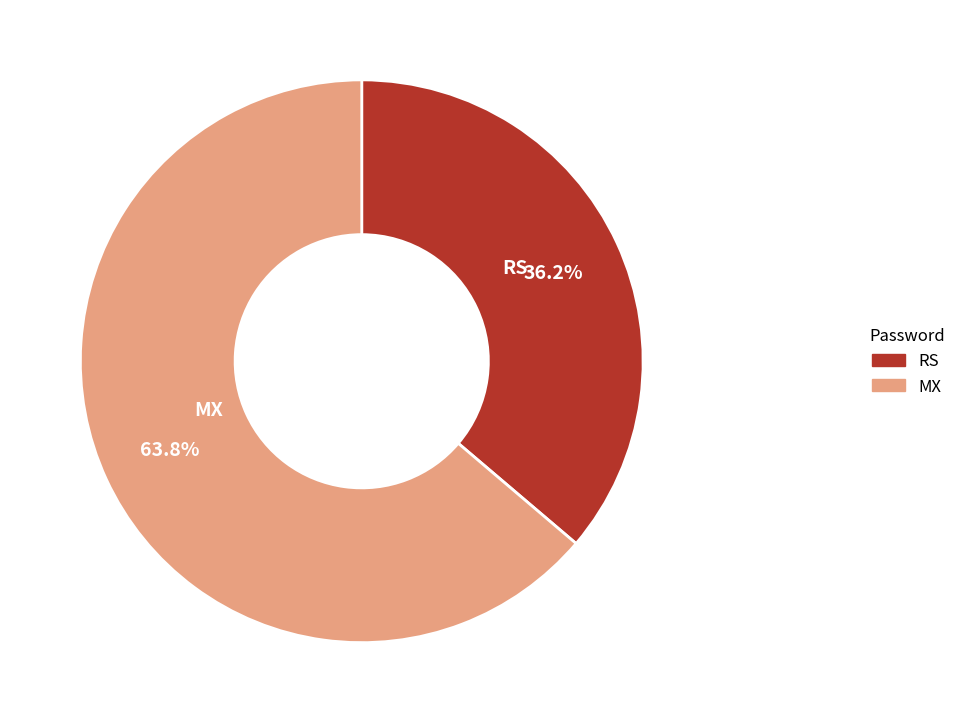

How many slices are in this pie chart?

2